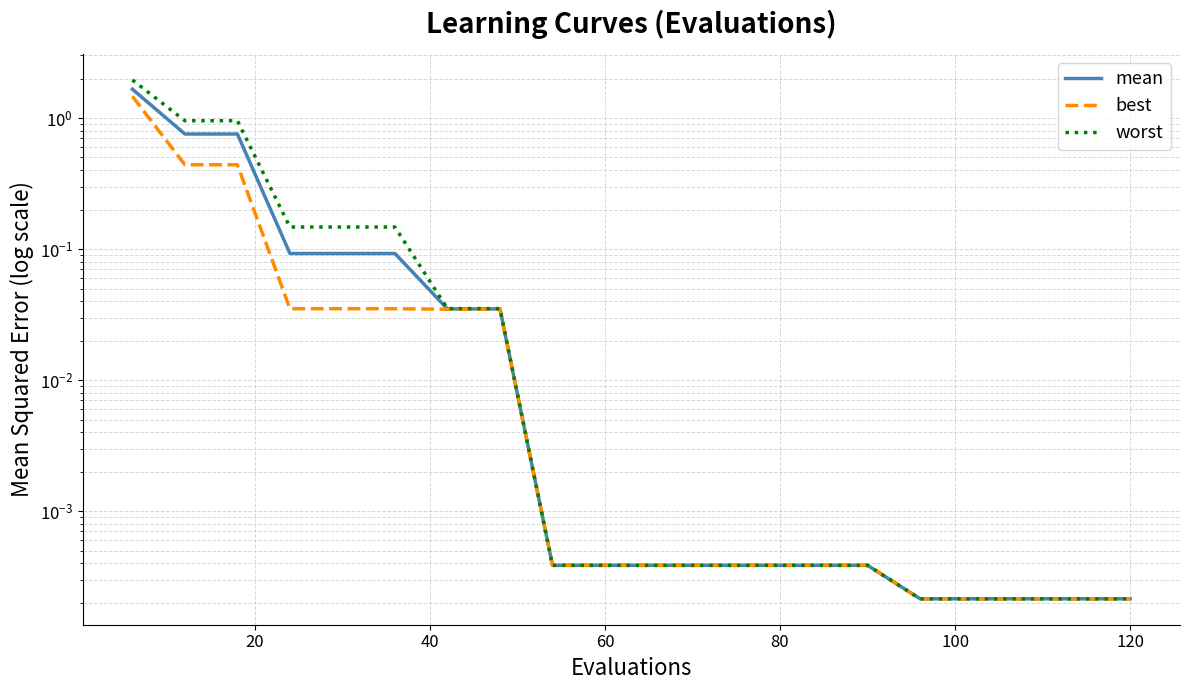

True or false: mean has more than 2 interior local peaks.

False